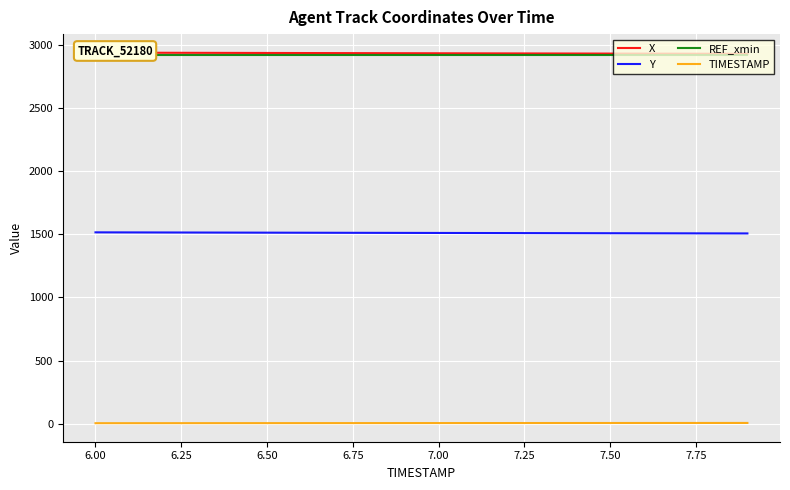

True or false: Y and TIMESTAMP intersect in this chart.

False